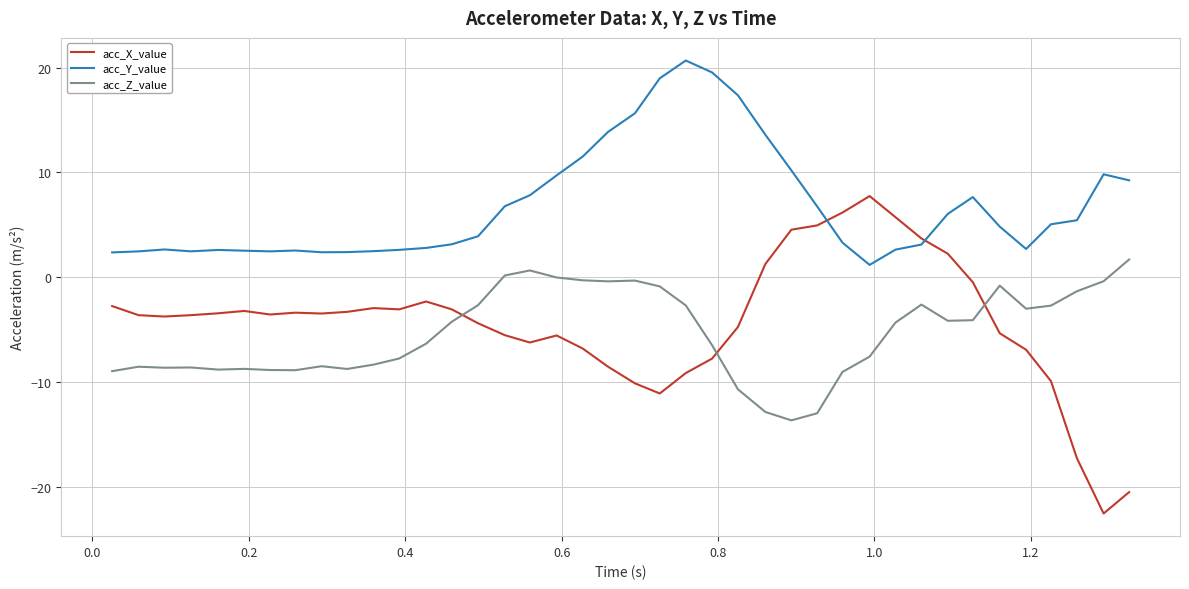

What is the highest value of the acc_X_value series?

7.7